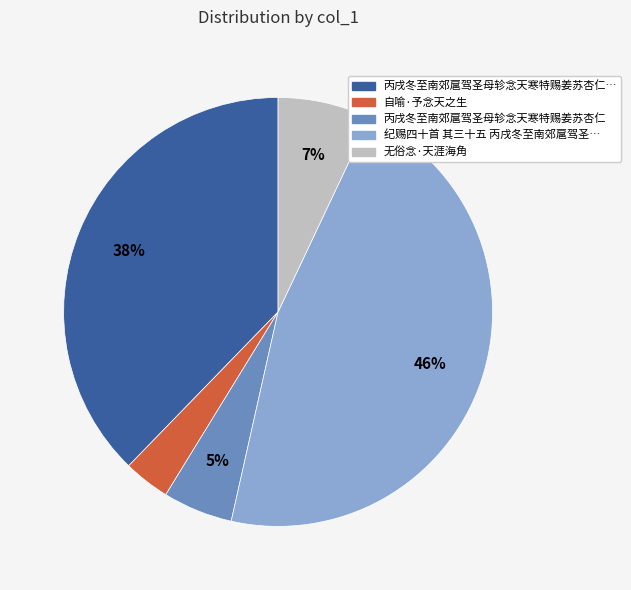

To the nearest percent, what is the difference between the largest and smallest slice percentages?

43%